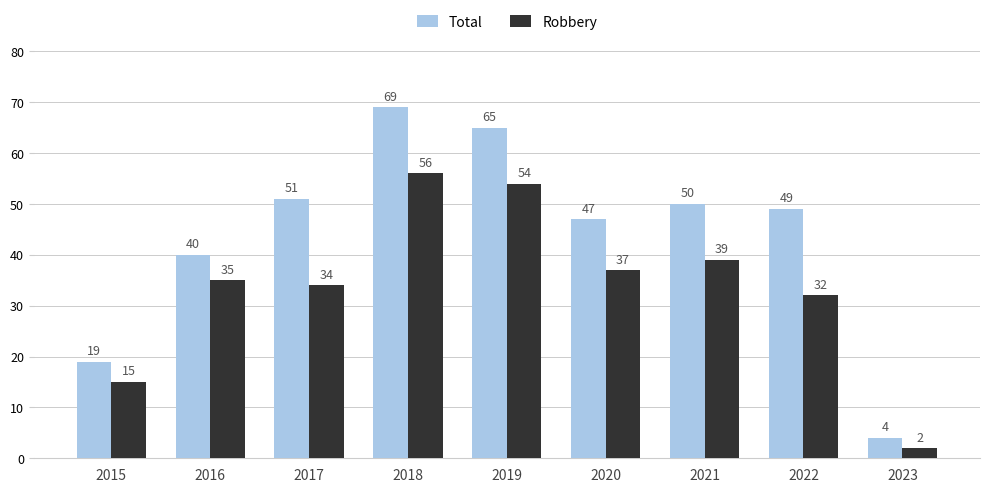

What is the value of the Total bar at the 1st from the left?

19